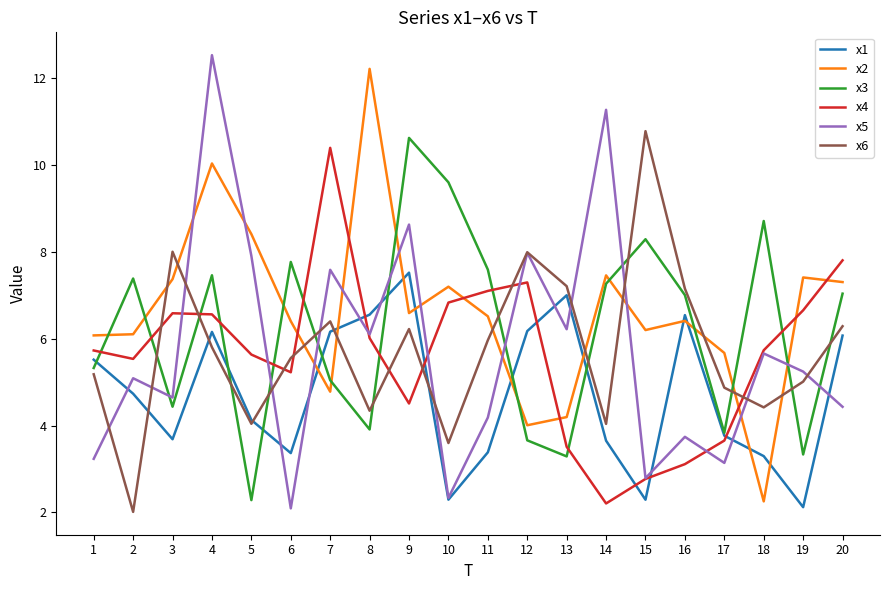

Is this an area chart (filled region under the line)?

No